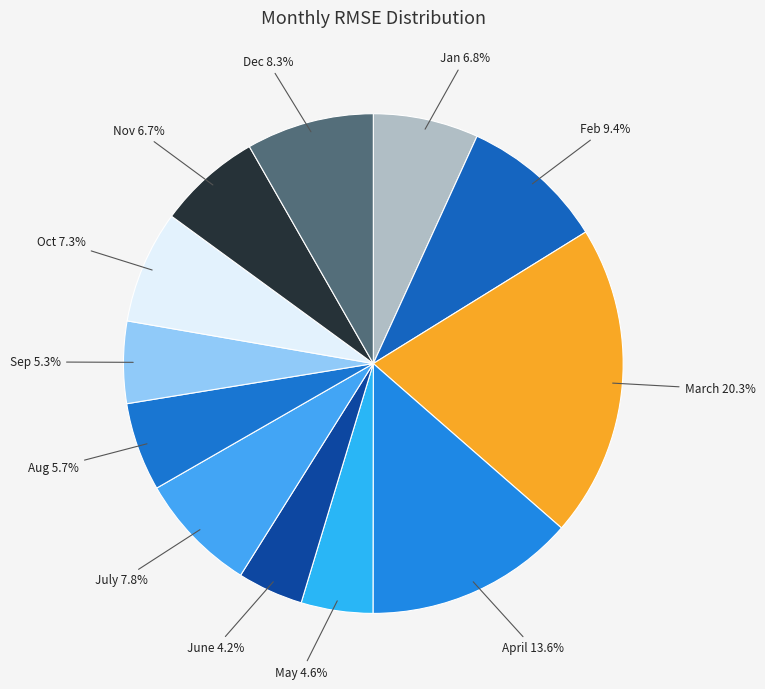

What portion of the pie excludes May?

95.4%